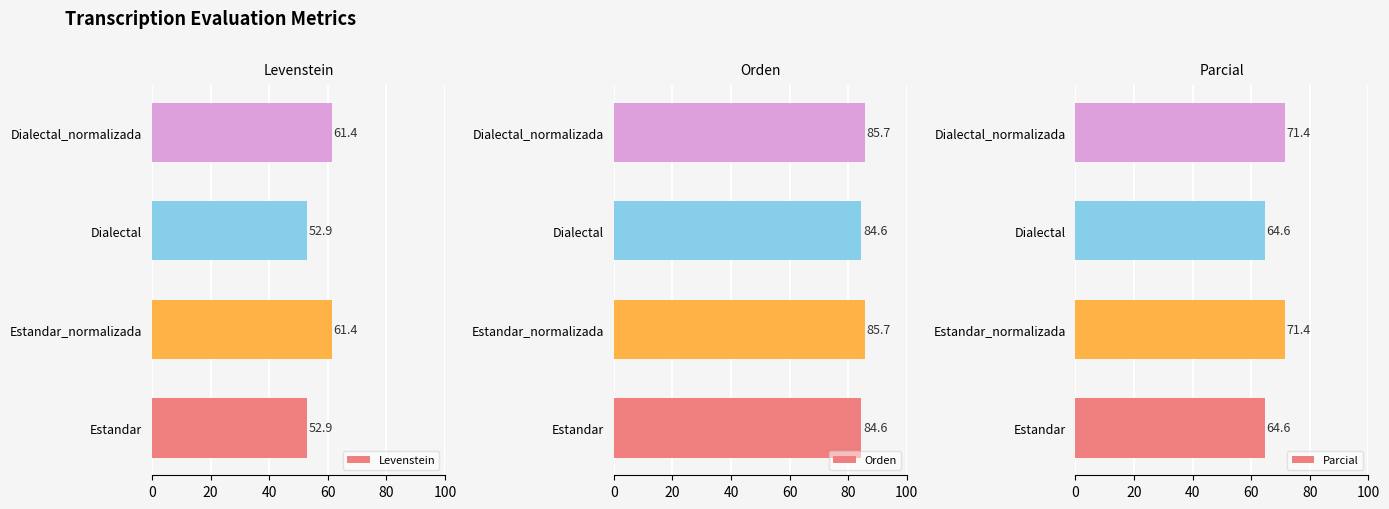

Is it true that Levenstein equals 61.4 at Dialectal_normalizada?

True